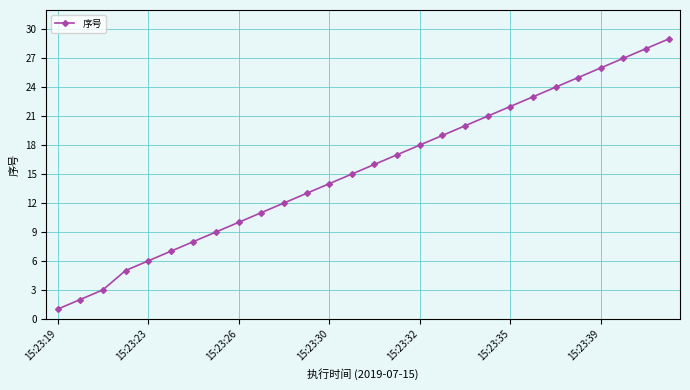

Does the chart have visible grid lines?

Yes